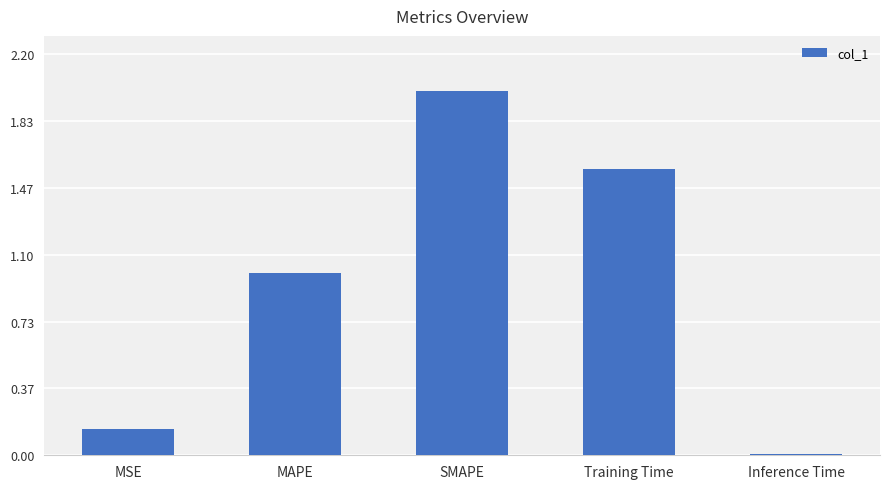

What is the difference between the maximum and minimum values?

2.0